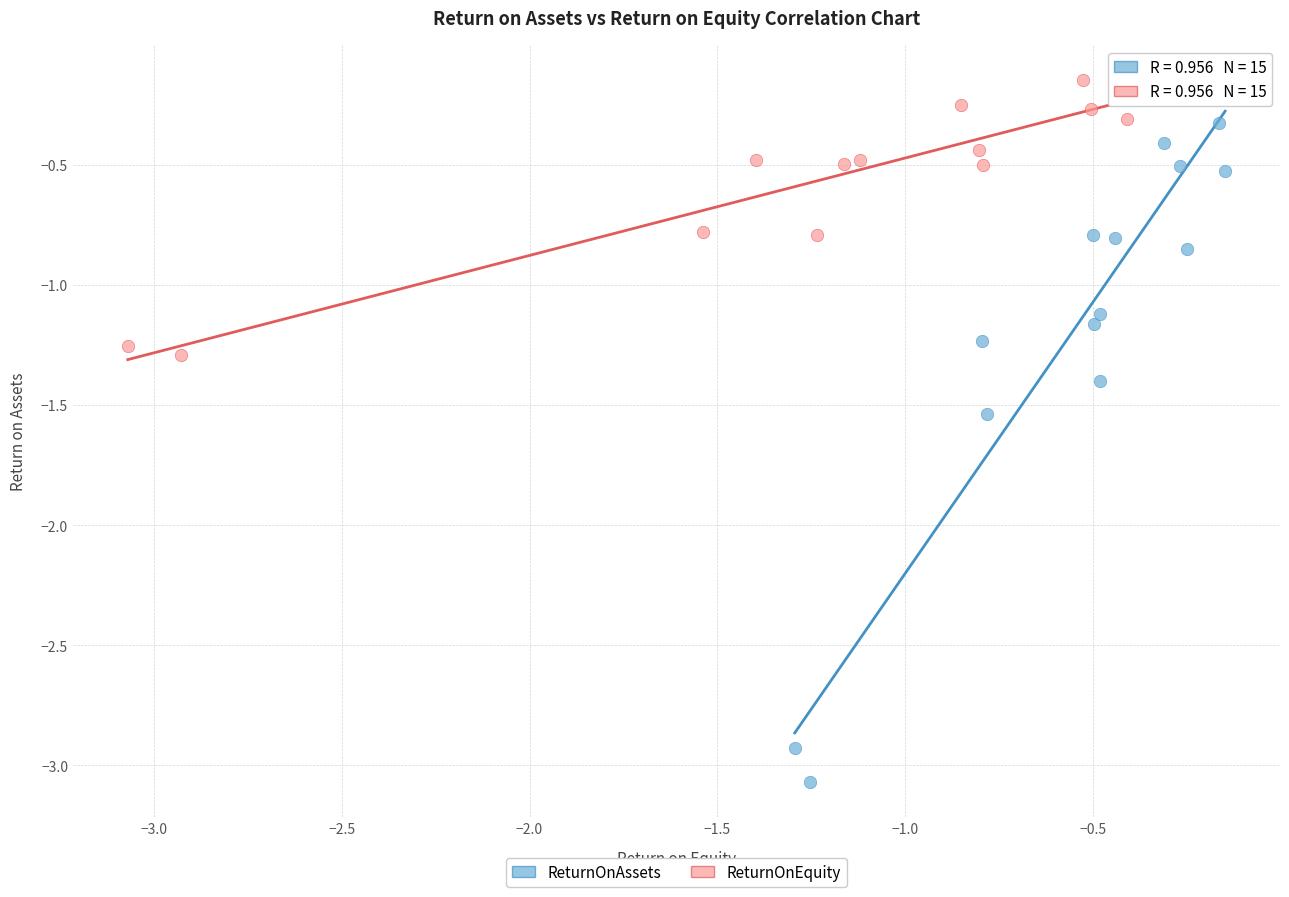

Which series has the widest spread of Y values?

ReturnOnAssets